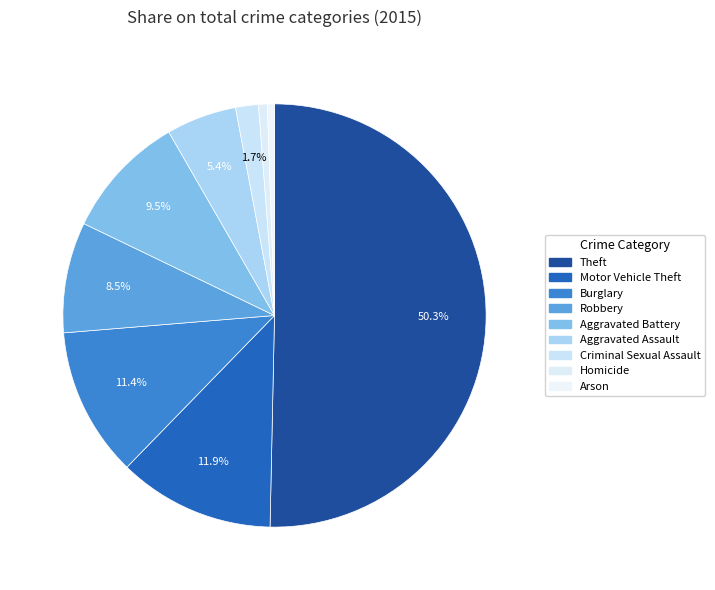

How many slices are in this pie chart?

9